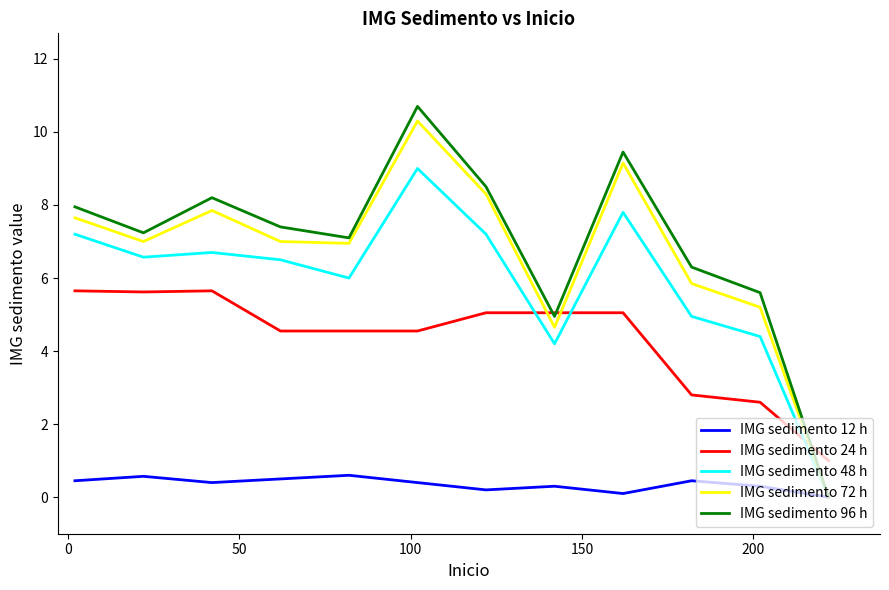

What is the highest value of the IMG sedimento 12 h series?

0.6